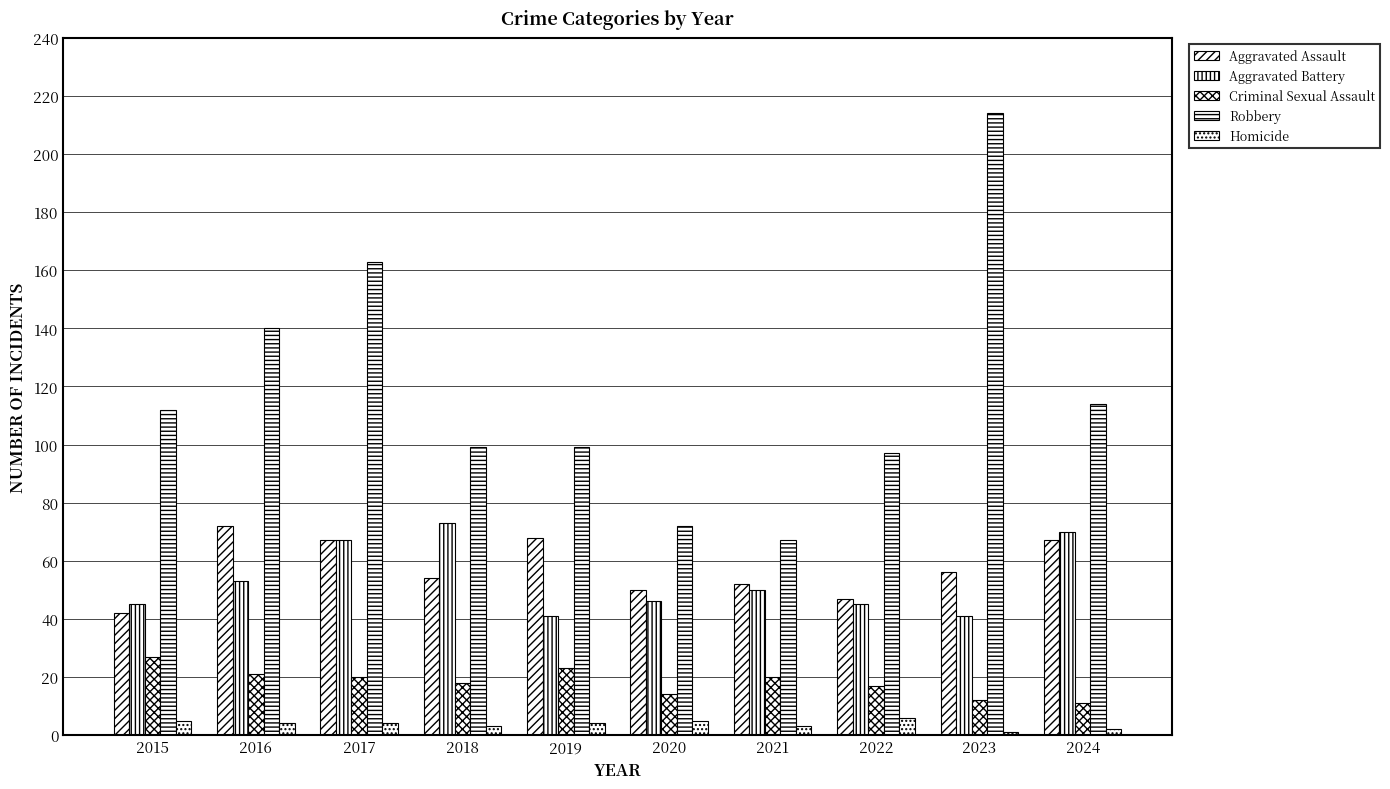

What is the highest value of the Homicide series?

6